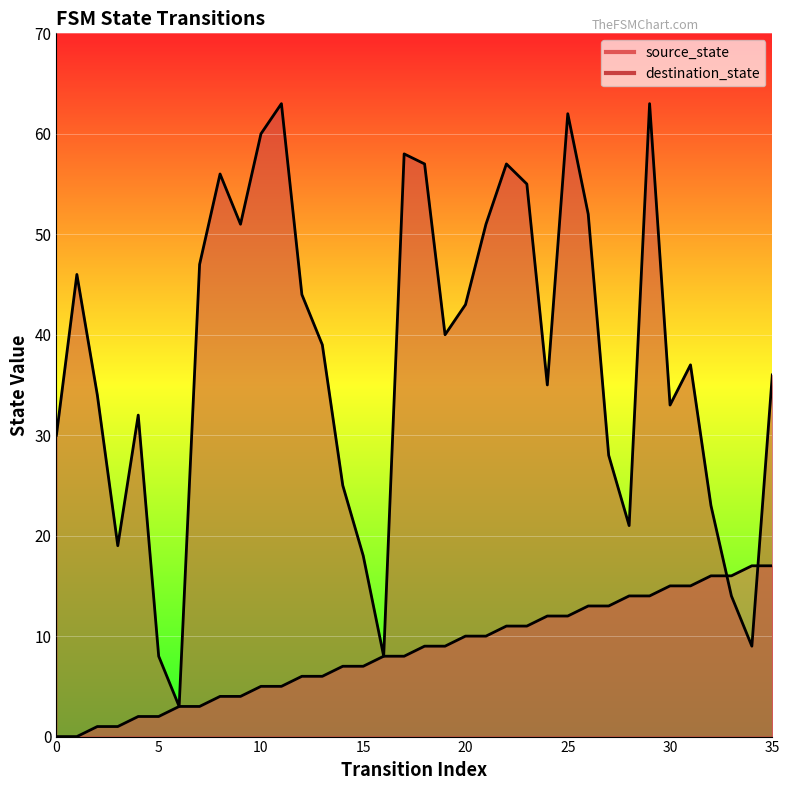

Is the value of source_state at 7 greater than the value of destination_state at 29?

No